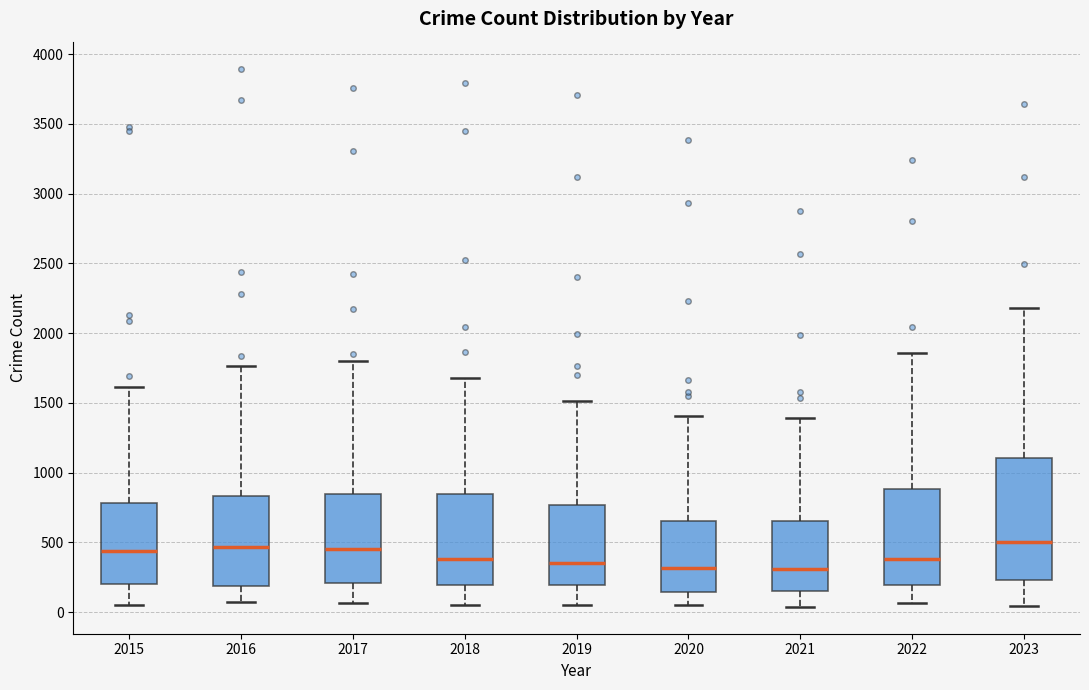

Reading left to right, read every box against the y-axis: the position of its median line, the range the box covers, and the ends of its whiskers. The values are not printed on the chart, so give them approximately, as read against the axis.

2015: median 450, box 200 to 800, whiskers 50 to 1600
2016: median 450, box 200 to 850, whiskers 100 to 1750
2017: median 450, box 200 to 850, whiskers 50 to 1800
2018: median 400, box 200 to 850, whiskers 50 to 1700
2019: median 350, box 200 to 750, whiskers 50 to 1500
2020: median 300, box 150 to 650, whiskers 50 to 1400
2021: median 300, box 150 to 650, whiskers 50 to 1400
2022: median 400, box 200 to 900, whiskers 50 to 1850
2023: median 500, box 250 to 1100, whiskers 50 to 2200